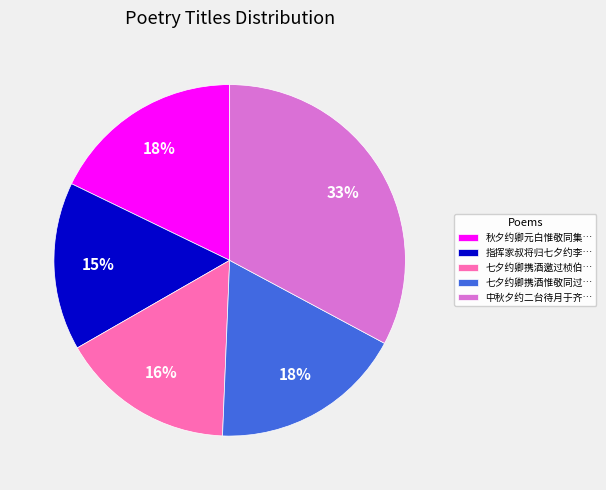

The 中秋夕约二台待月于齐… slice represents 33% of the pie. True or false?

True